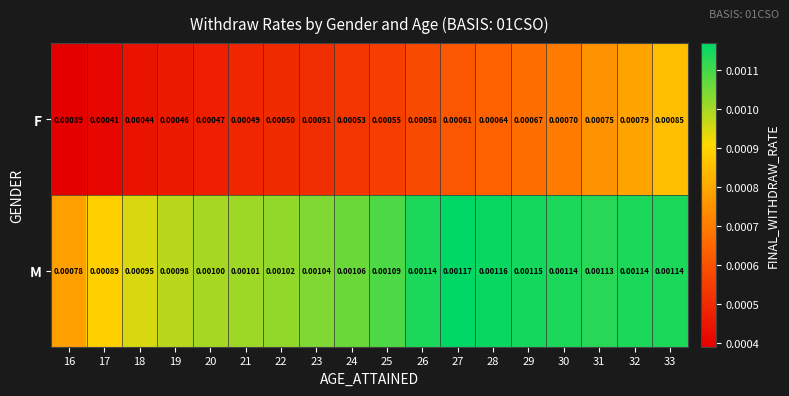

At how many categories does at least one series exceed 0?

18